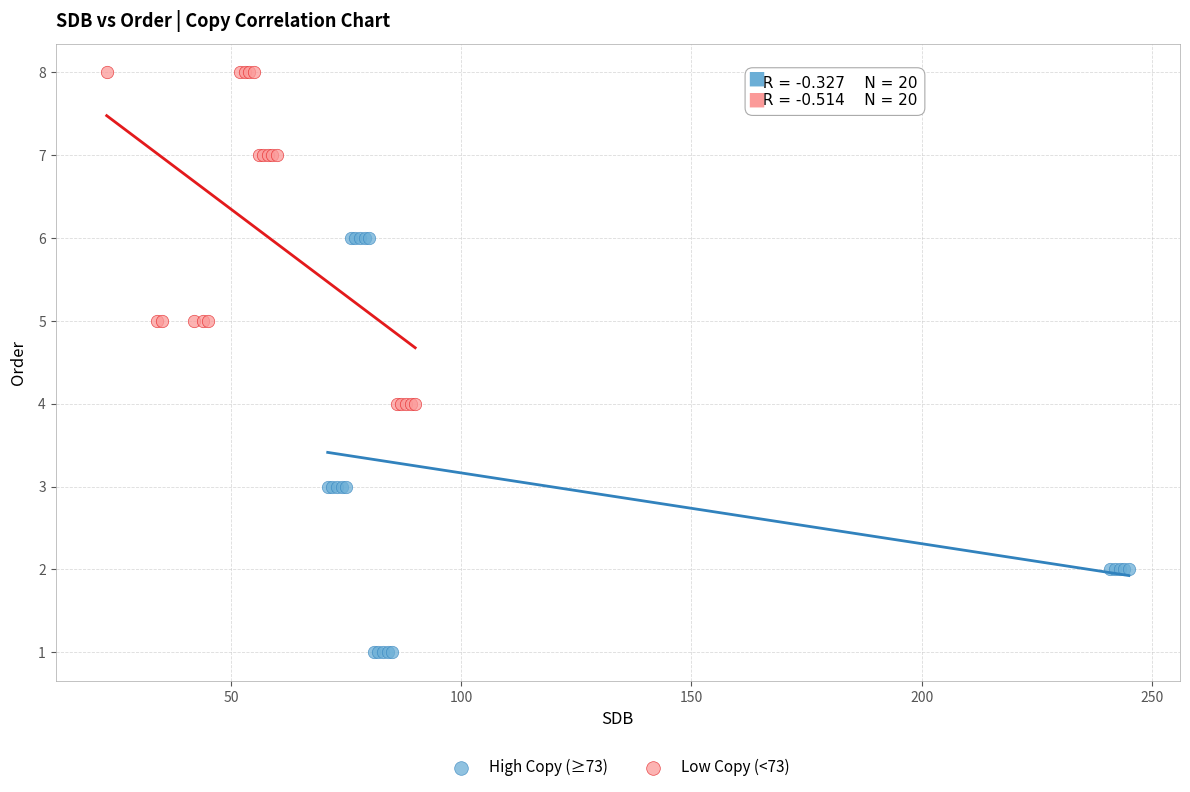

What are all the series names shown in the legend?

High Copy (≥73), Low Copy (<73)